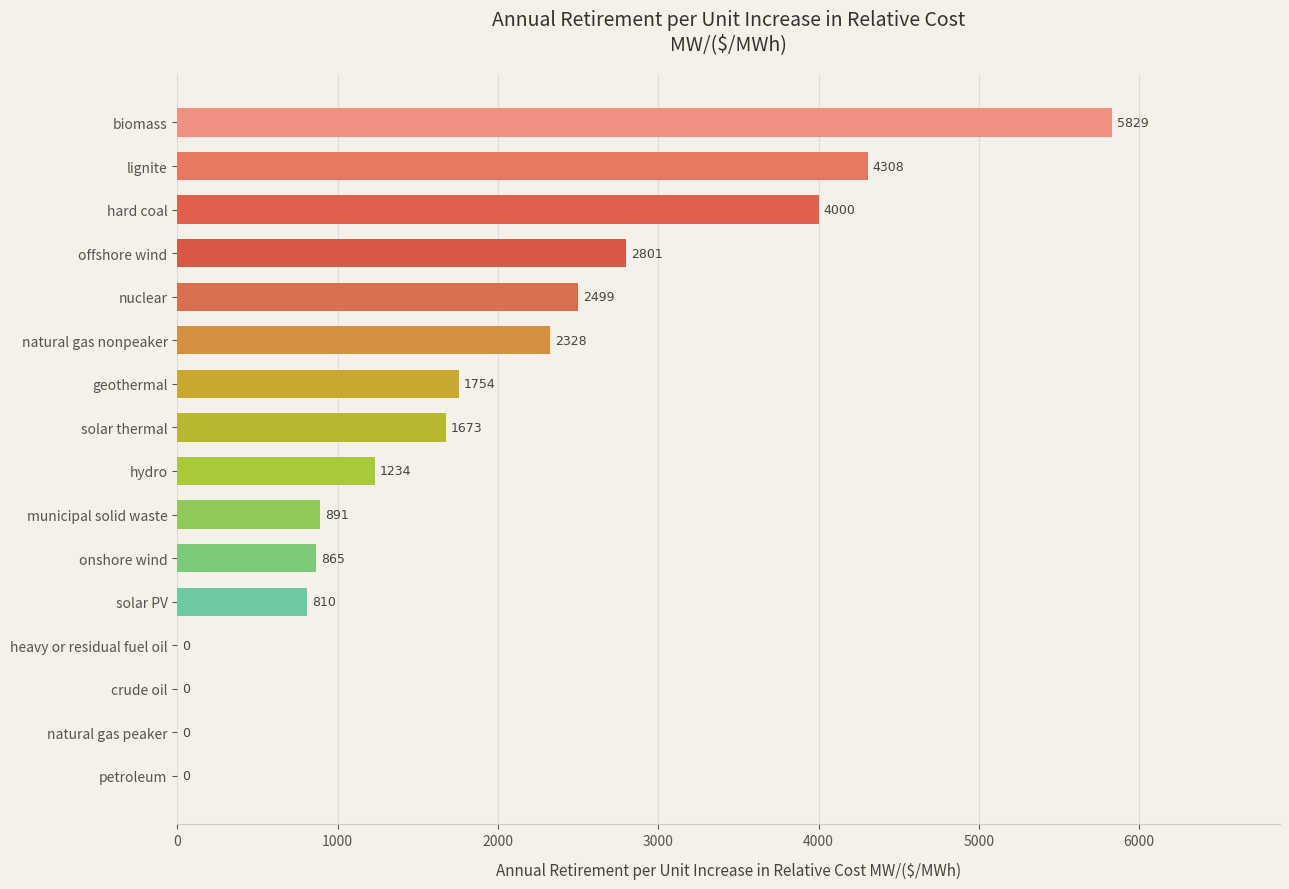

Are the bars horizontal?

Yes